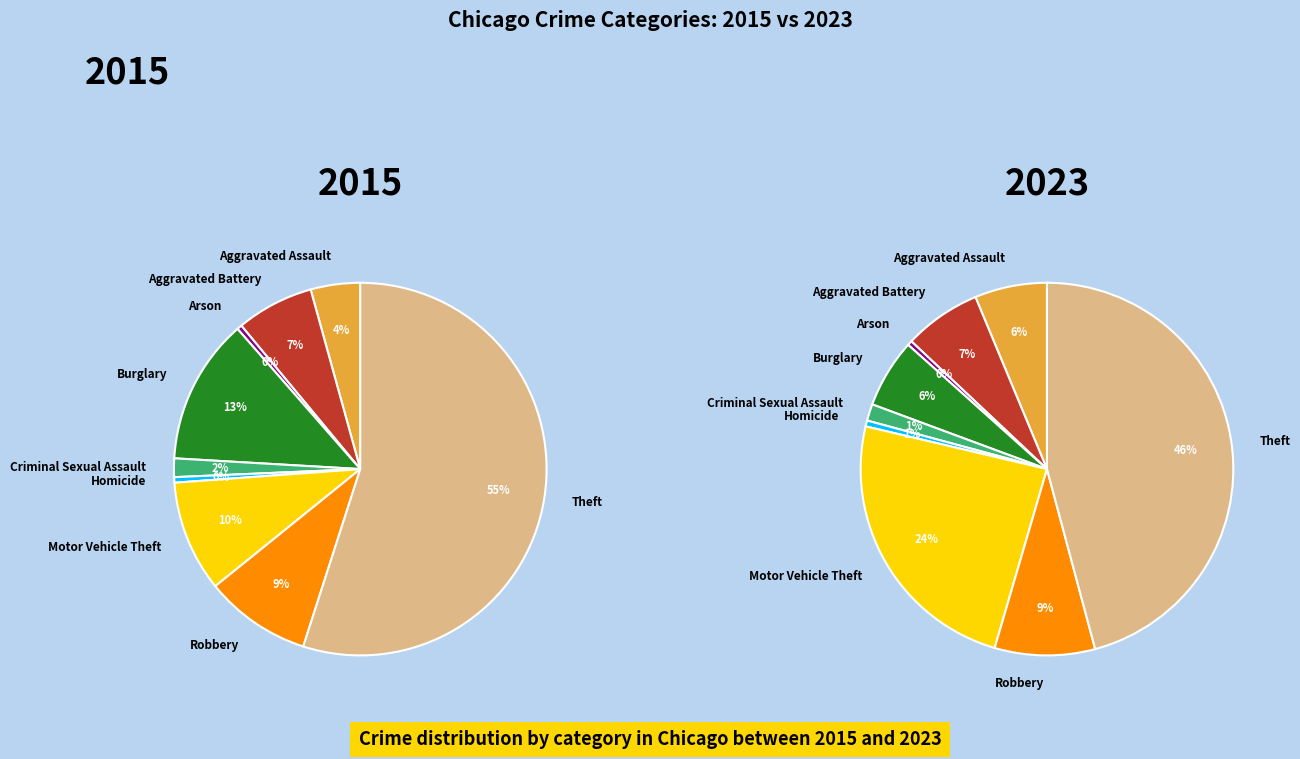

To the nearest percent, what percentage of the pie is Aggravated Assault?

4%